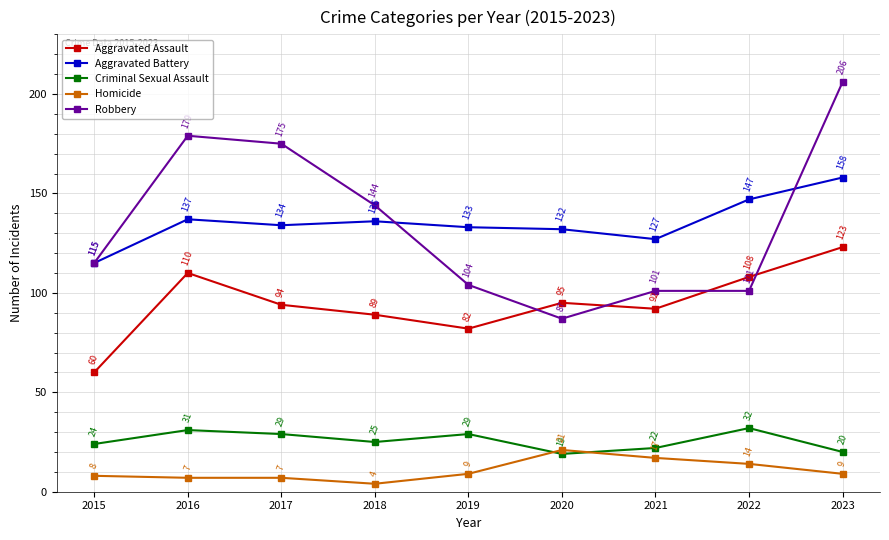

How many series are shown in this chart?

5